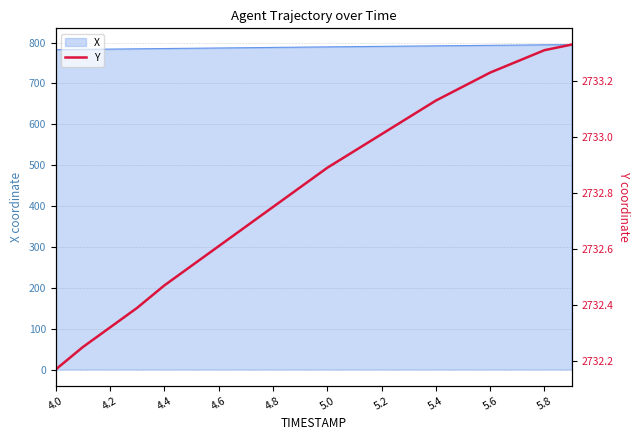

What is the maximum value for X?

795.0